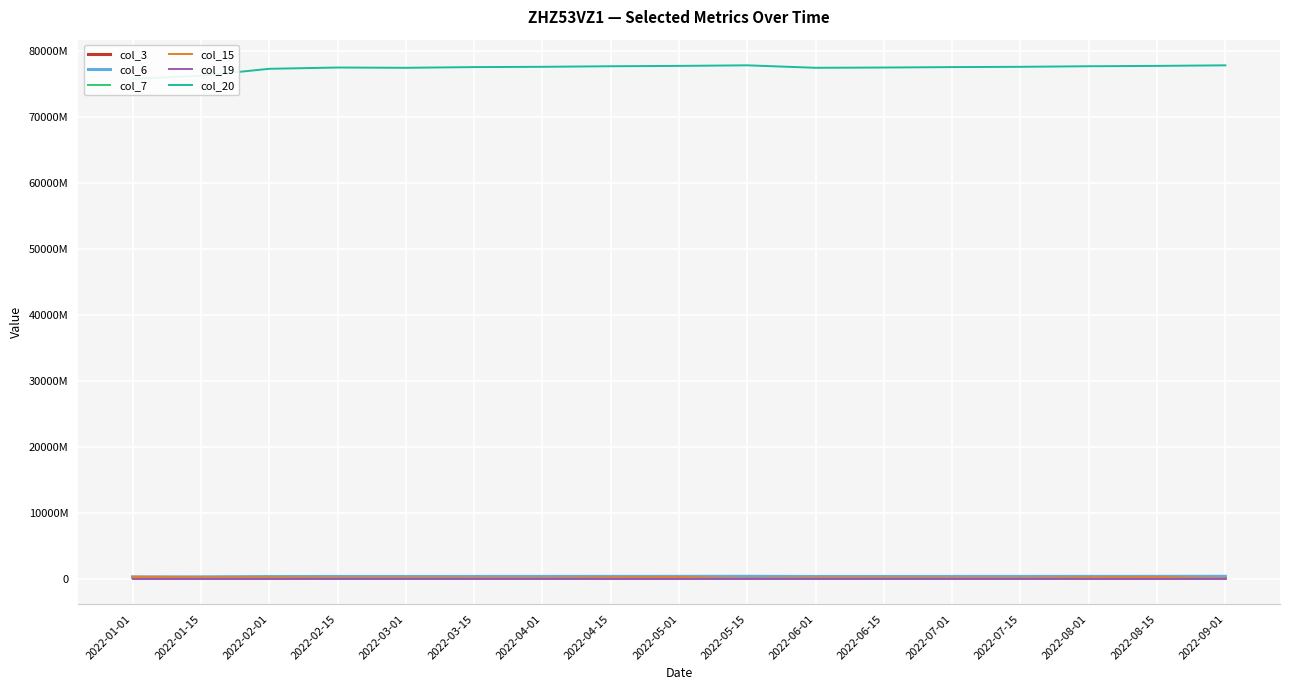

What is the smallest value displayed?

15442